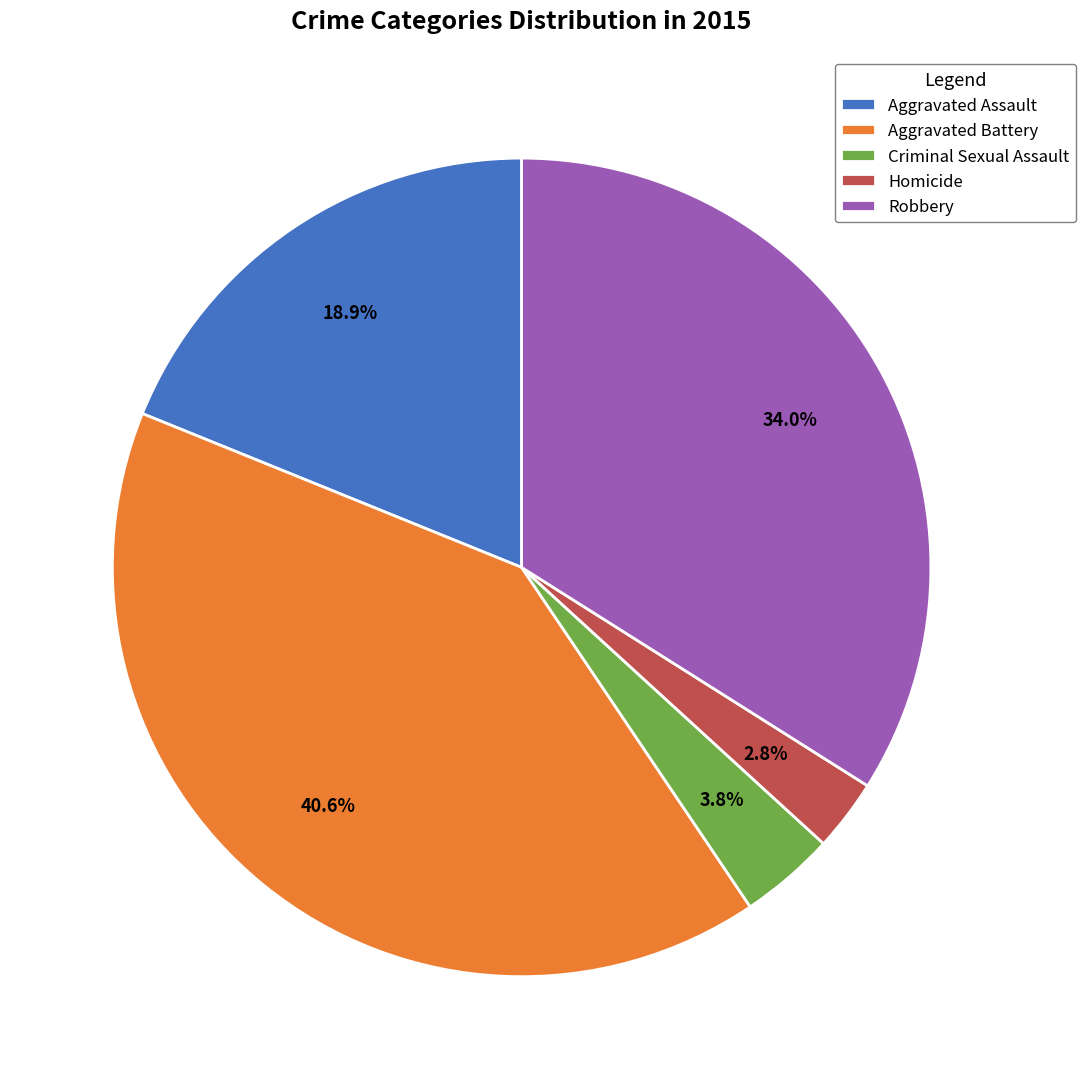

The Aggravated Battery slice represents 41% of the pie. True or false?

True